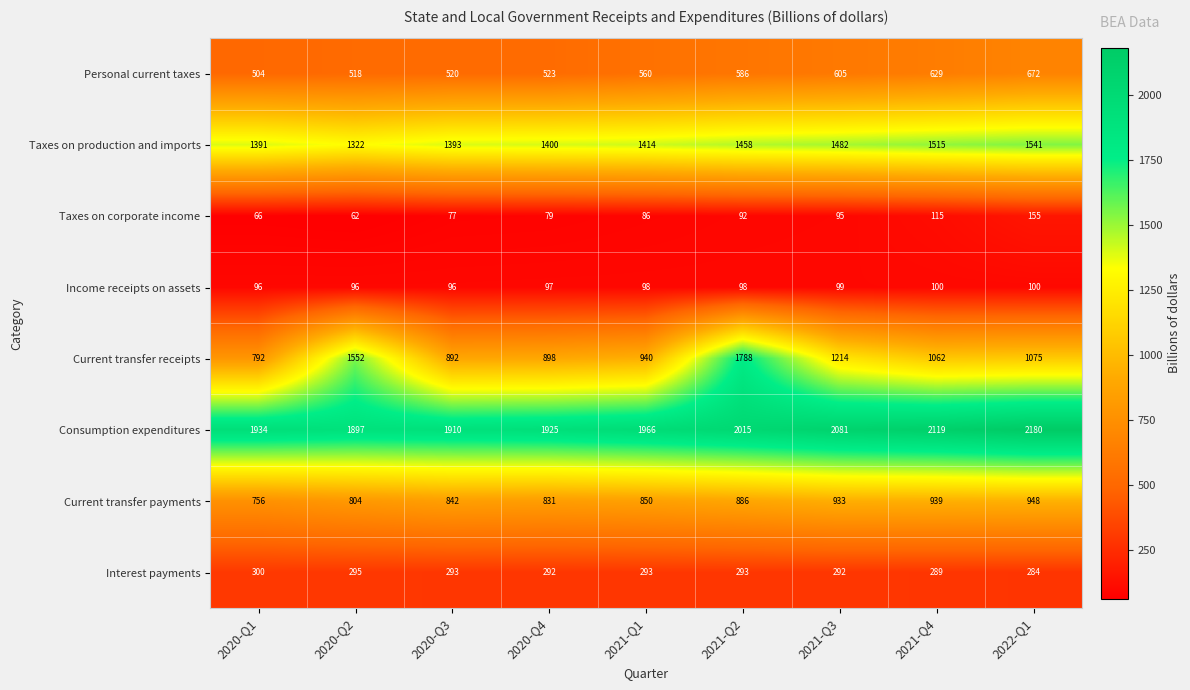

How many distinct data groups are displayed?

8